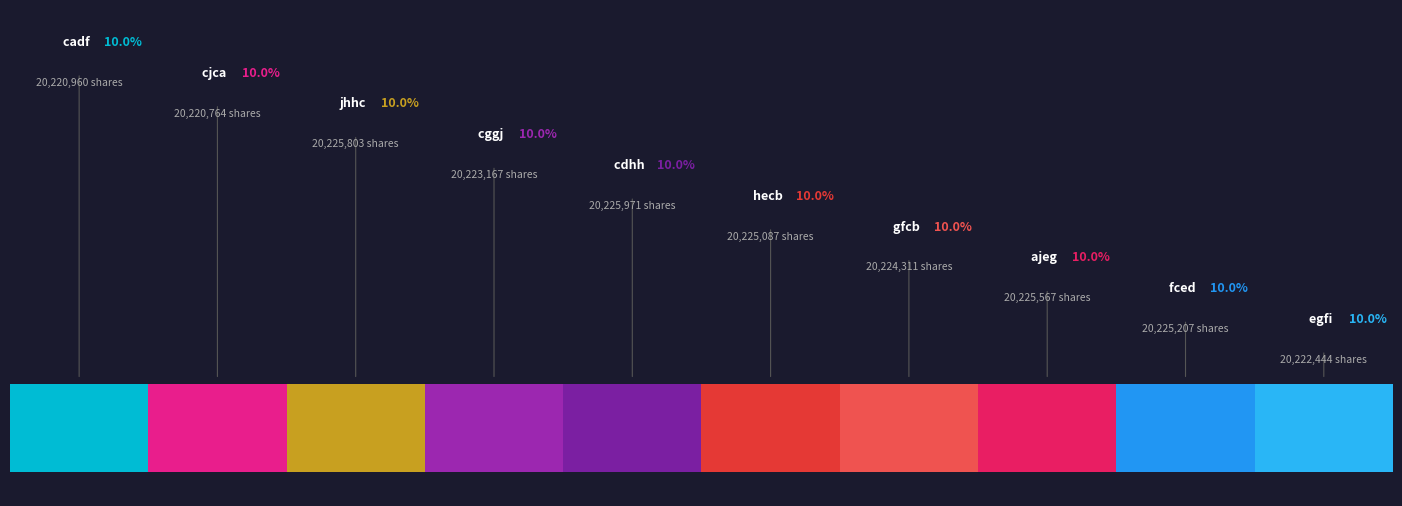

Approximately how many times larger is the value at cjca compared to gfcb?

1.0